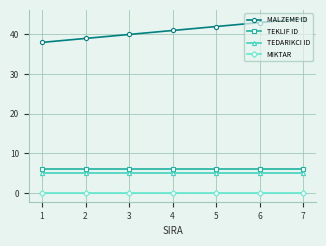

Is this an area chart (filled region under the line)?

No